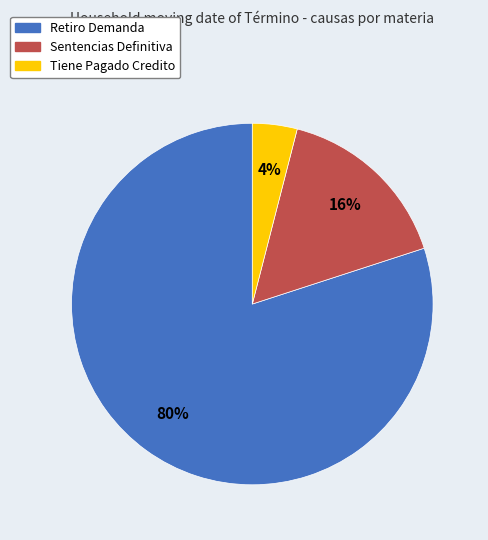

To the nearest percent, what portion does Tiene Pagado Credito represent?

4%